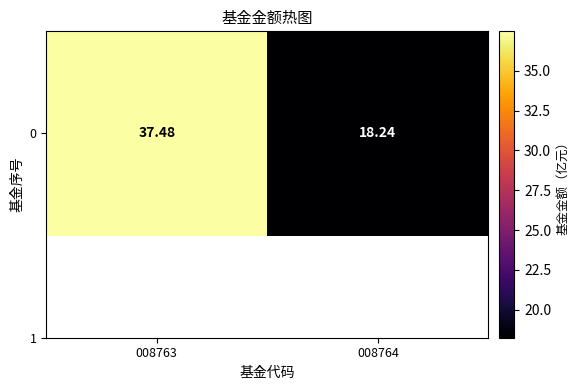

The value at 008764 is 18.2. True or false?

True